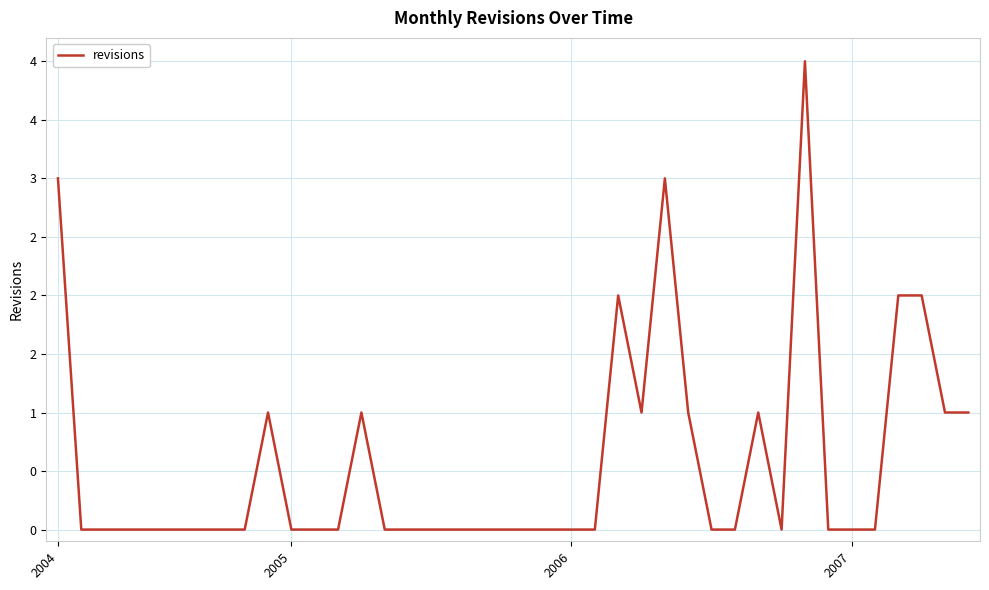

Does the chart display data point markers on the line(s)?

No